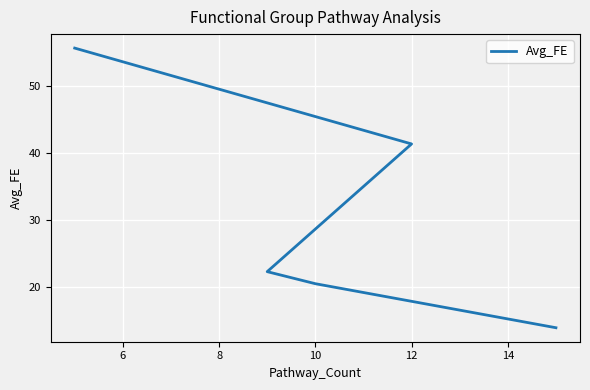

What is the value of the 3rd point from the left?

22.3